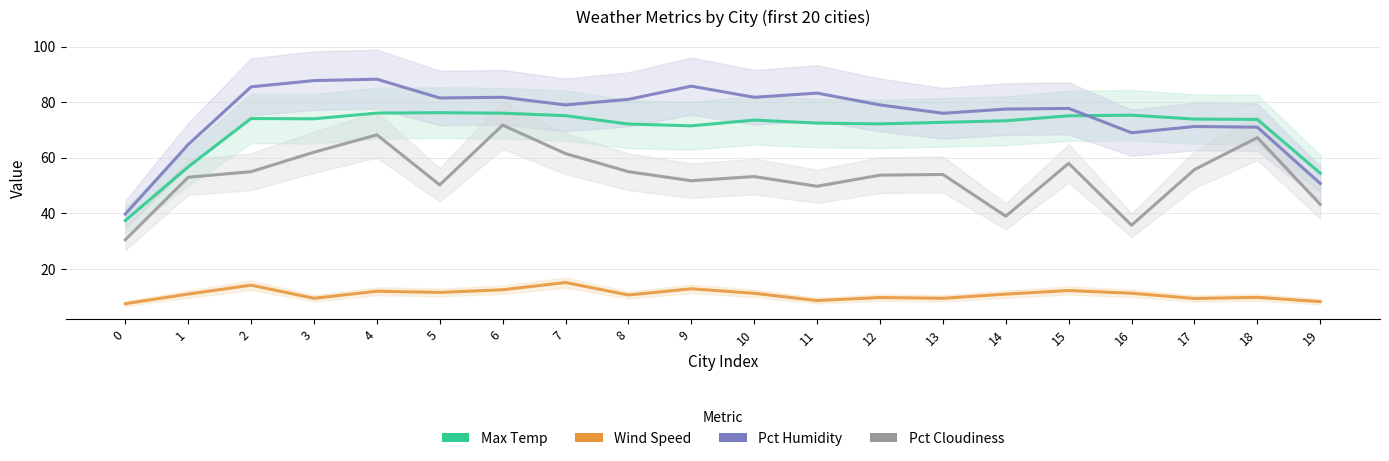

What is the spread (max minus min) of values at 8?

70.3